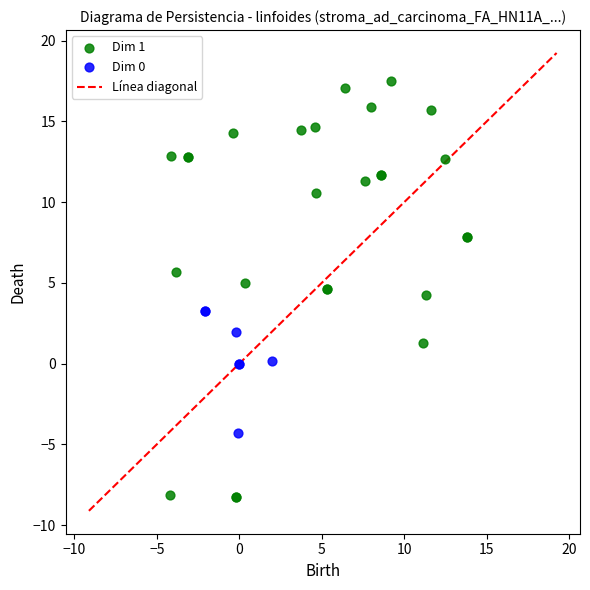

Which series has the largest Y range (max minus min)?

Dim 1